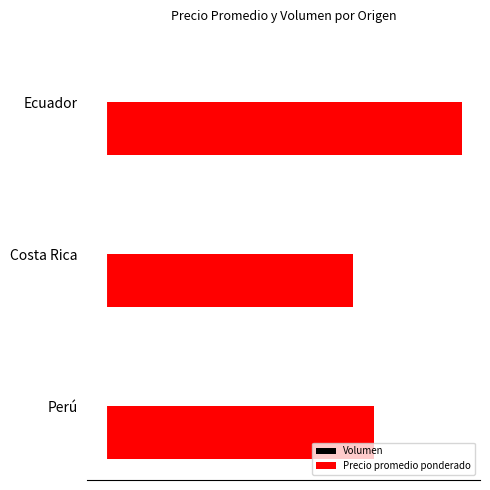

How many groups of bars are there?

3